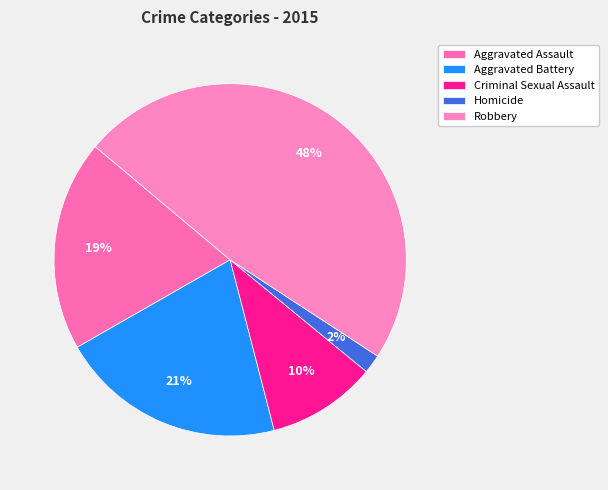

Which slice is the largest?

Robbery